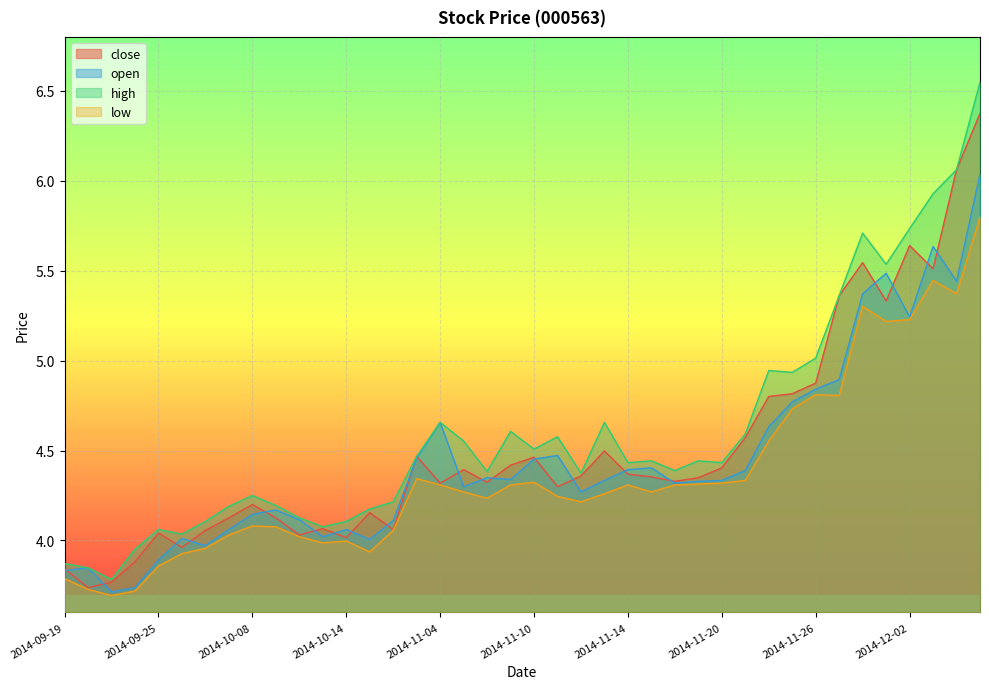

At which label does open first exceed 4?

2014-09-26